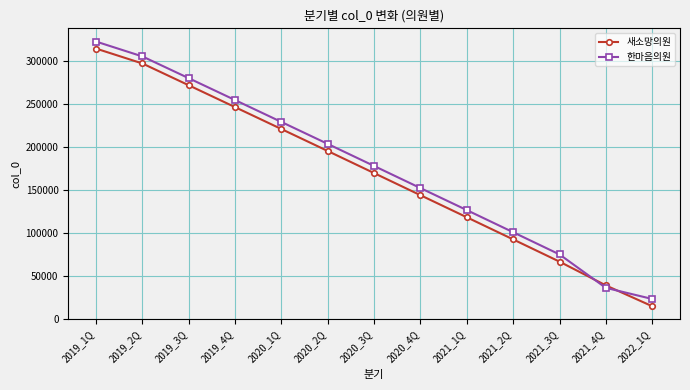

What is the value of the 한마음의원 point at the 12th from the left?

36030